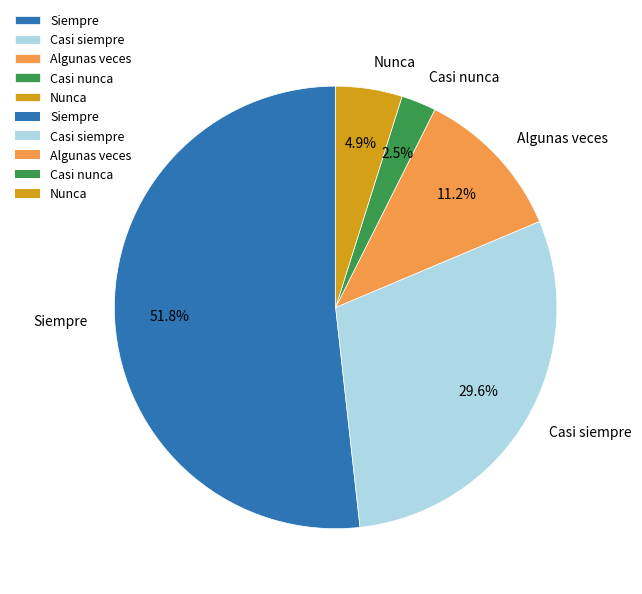

To the nearest percent, what is the difference between the largest and smallest slice percentages?

49%